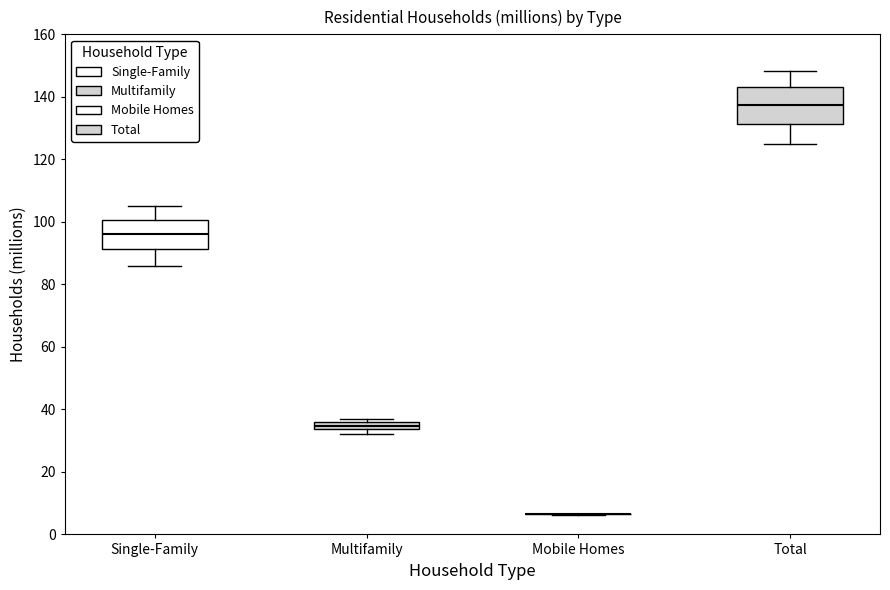

Where is the lower edge of the box for Total on the y-axis? The values are not printed on the chart, so give them approximately, as read against the axis.

132